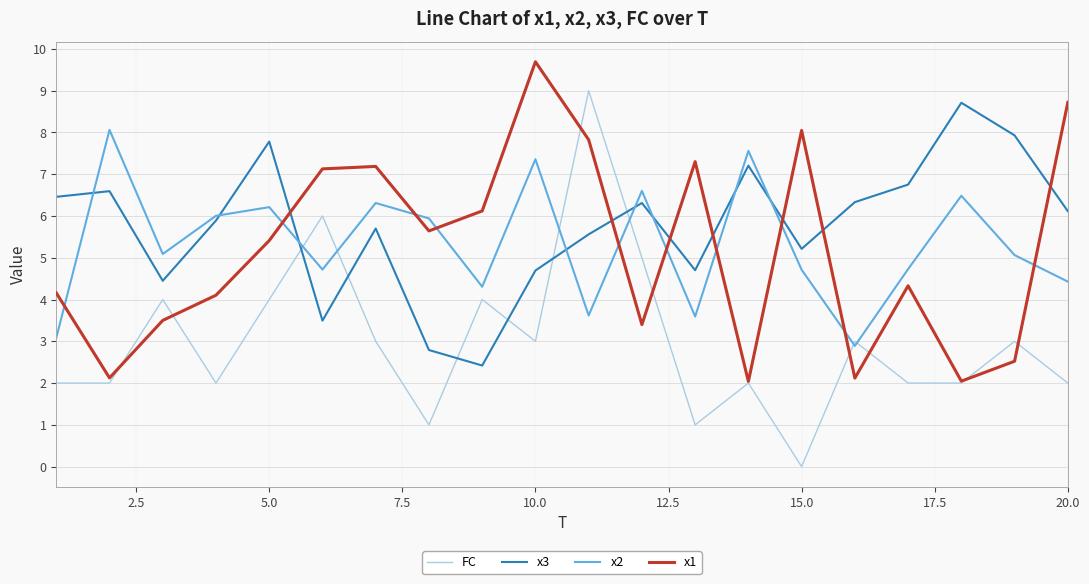

What is the difference between the second highest and minimum values in the x1 series?

6.7